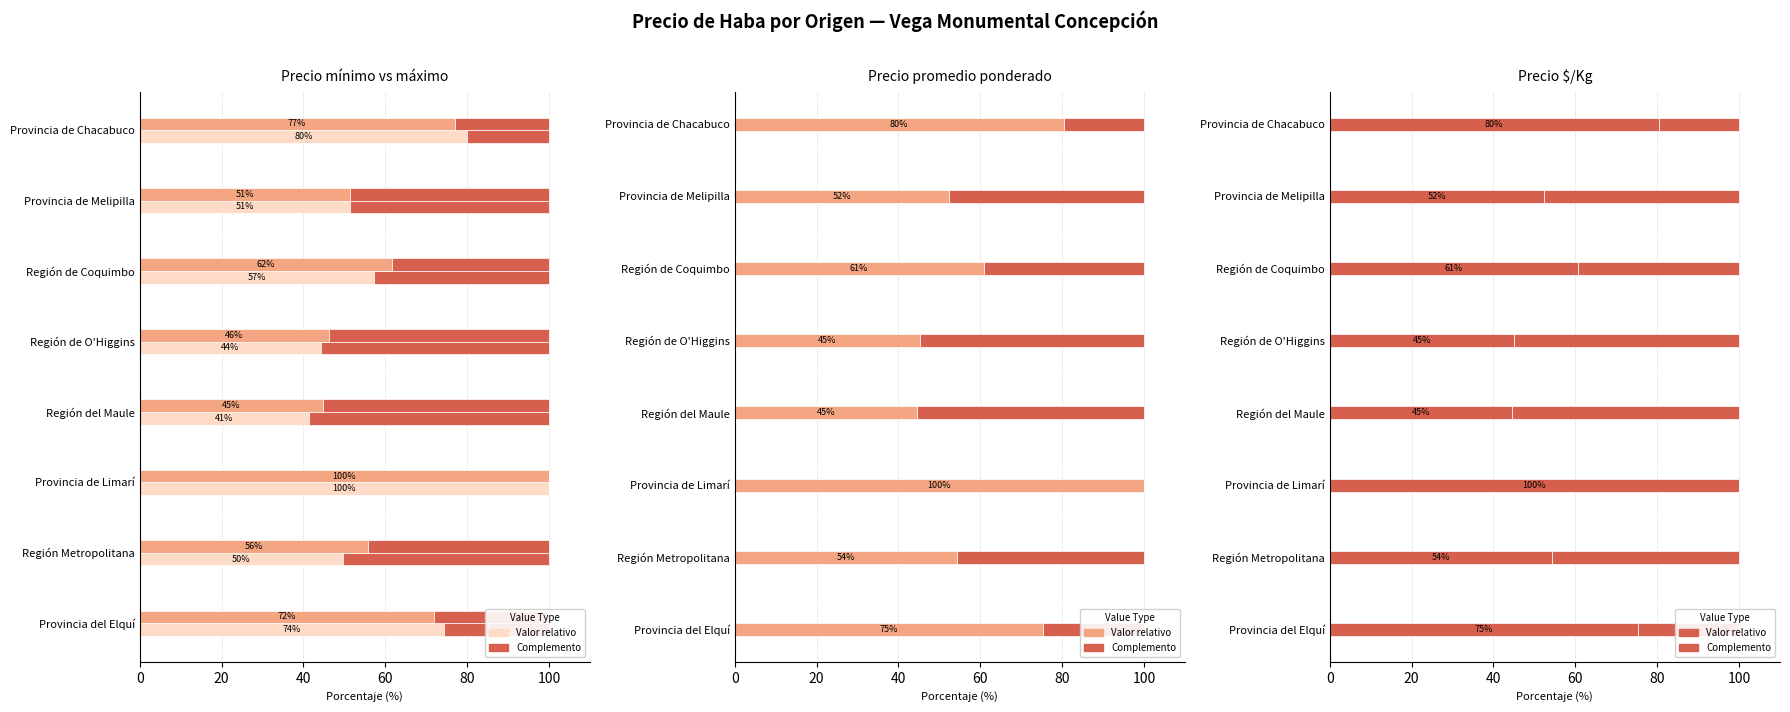

Which category has the highest value in the Precio mínimo series?

Provincia de Limarí